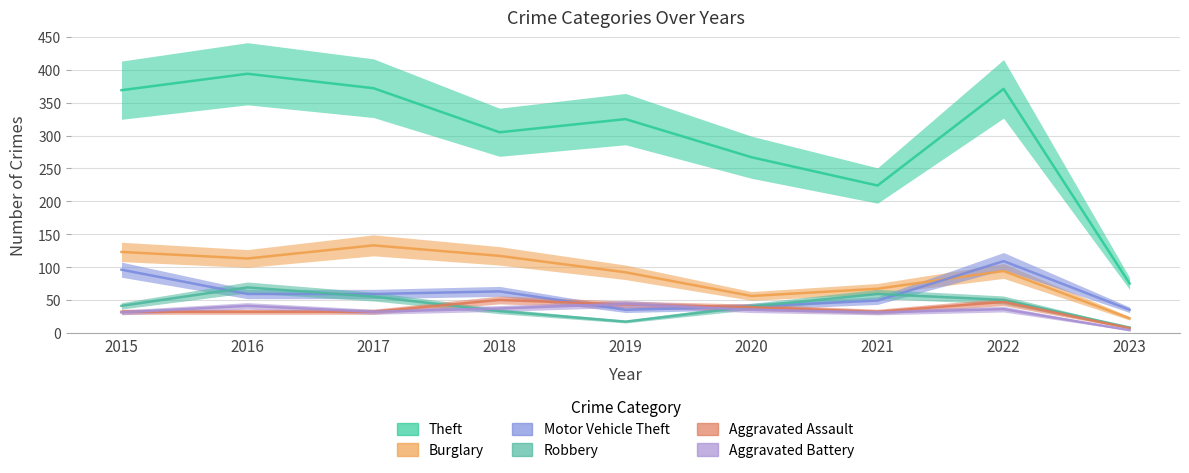

Between 2019 and 2020, which is larger?

2019